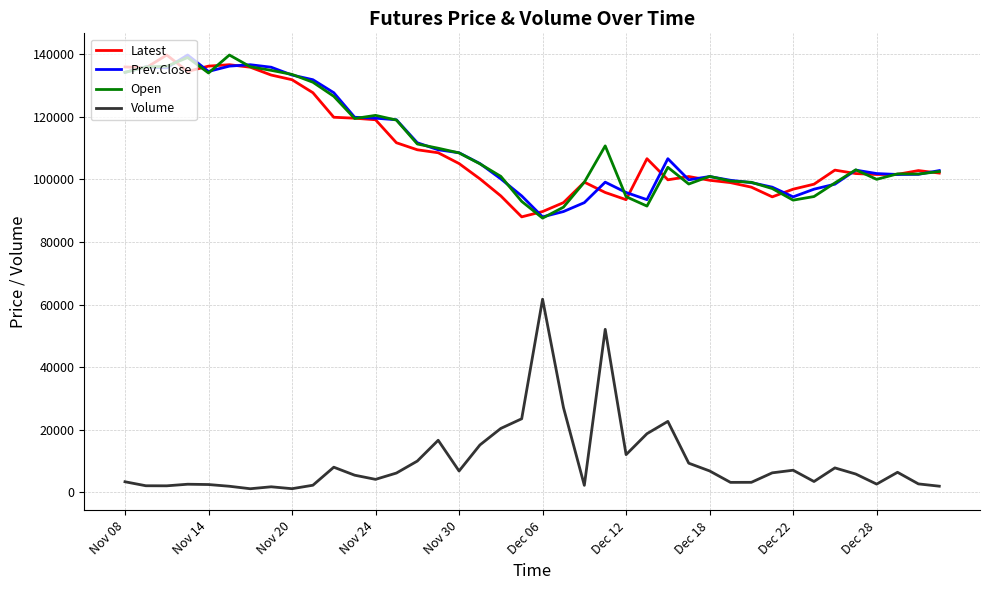

Which series has the largest range (max minus min)?

Volume